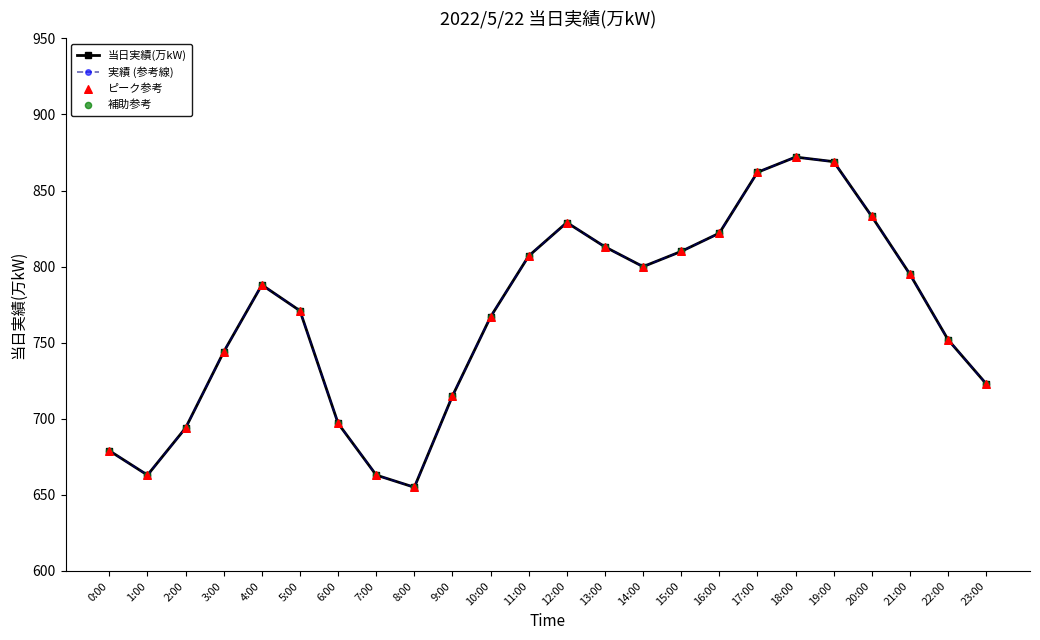

Is this an area chart (filled region under the line)?

No